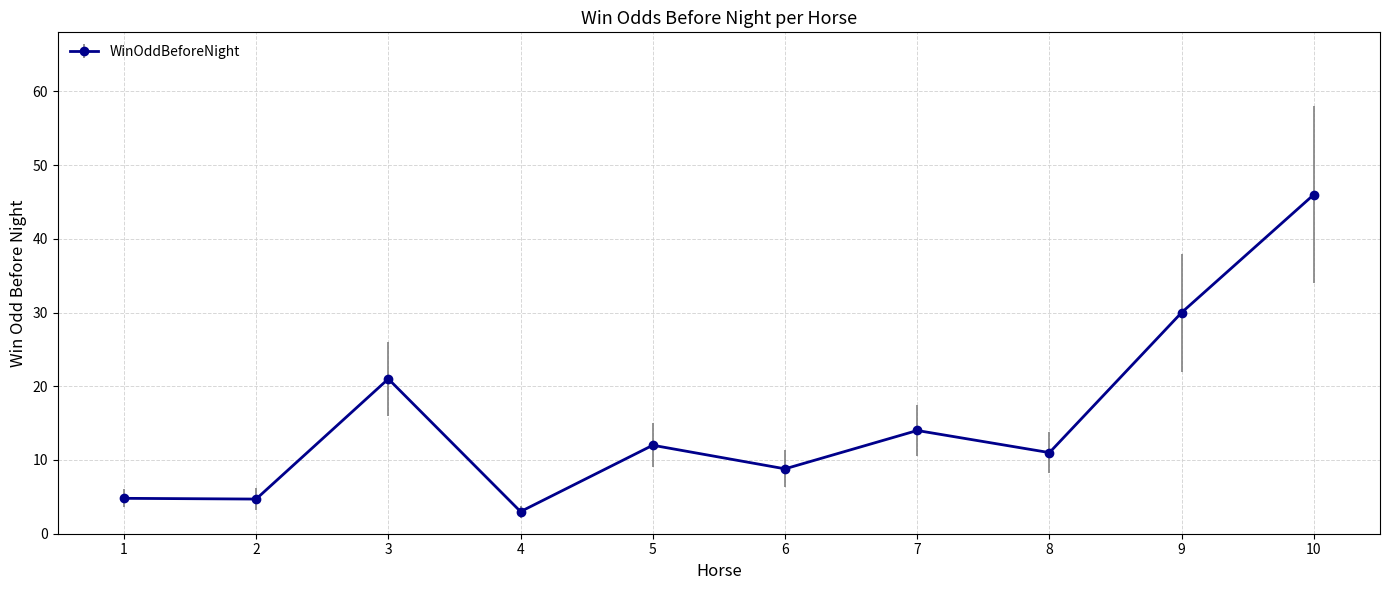

What is the ratio of the value at 3 to the value at 6?

2.4